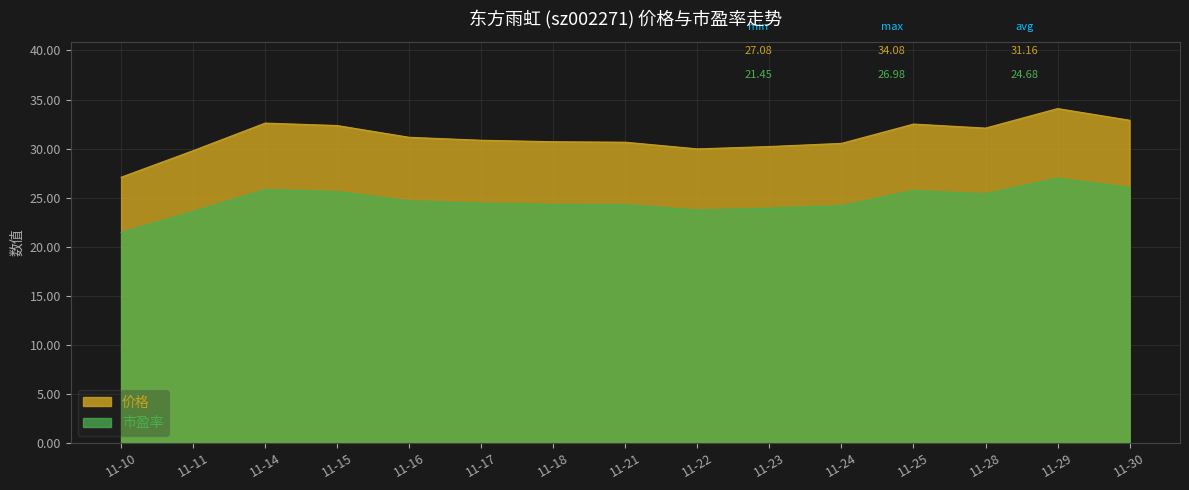

Rank the categories by 价格 value from highest to lowest.

11-29, 11-30, 11-14, 11-25, 11-15, 11-28, 11-16, 11-17, 11-18, 11-21, 11-24, 11-23, 11-22, 11-11, 11-10